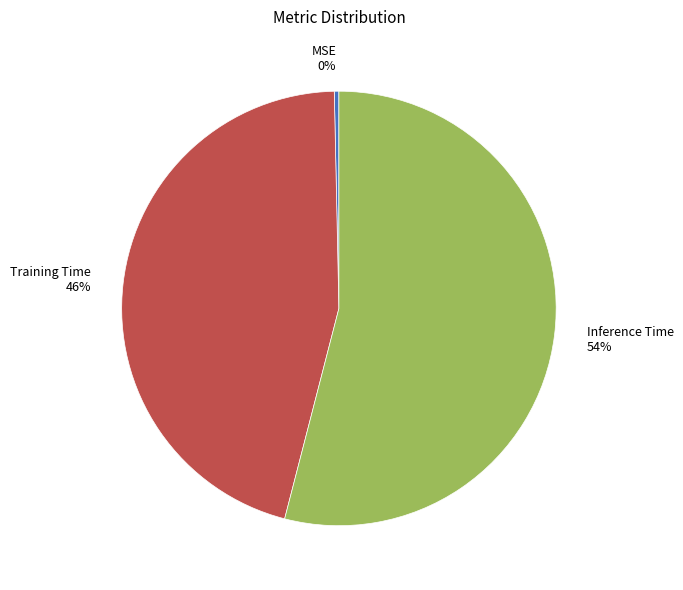

Combined, do MSE and Inference Time account for over 50%?

Yes